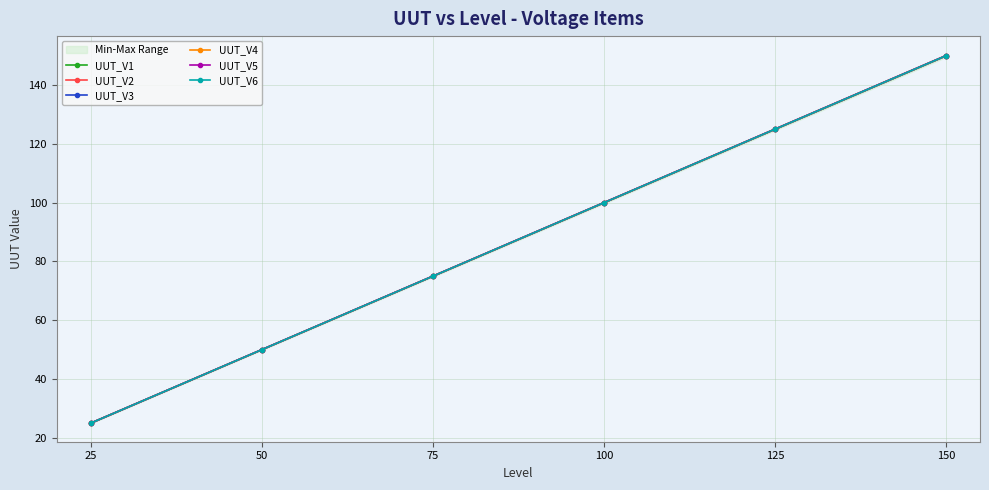

Rank the series by their maximum value, from lowest to highest.

UUT_V3, UUT_V4, UUT_V1, UUT_V6, UUT_V5, UUT_V2